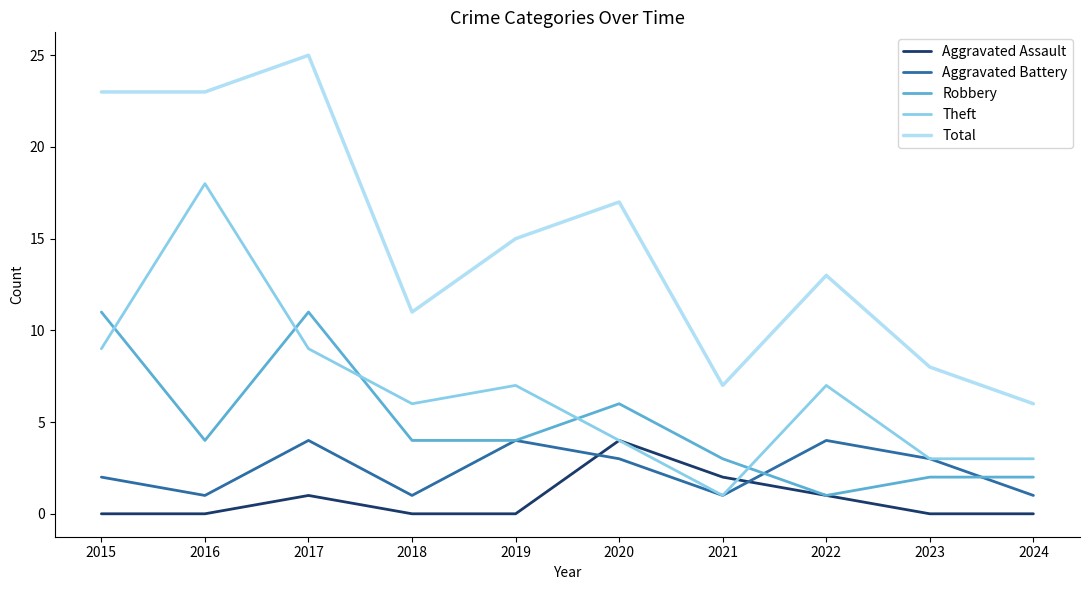

Where is the first local minimum for Aggravated Battery?

2016